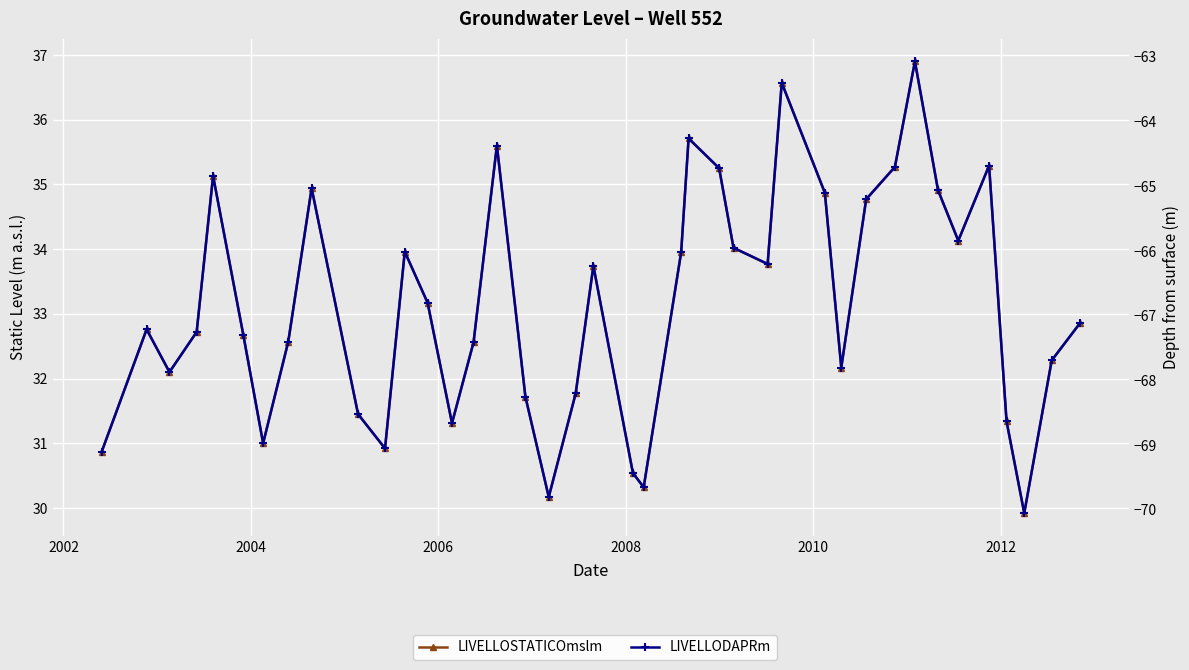

Reading left to right, extract all data points from this chart.

LIVELLOSTATICOmslm: 30.9	32.8	32.1	32.7	35.1	32.7	31.0	32.6	34.9	31.4	30.9	34.0	33.2	31.3	32.6	35.6	31.7	30.2	31.8	33.7	30.5	30.3	34.0	35.7	35.2	34.0	33.8	36.6	34.9	32.2	34.8	35.3	36.9	34.9	34.1	35.3	31.3	29.9	32.3	32.9
LIVELLODAPRm: -69.1	-67.2	-67.9	-67.2	-64.8	-67.3	-69.0	-67.4	-65.0	-68.5	-69.0	-66.0	-66.8	-68.7	-67.4	-64.4	-68.2	-69.8	-68.2	-66.2	-69.4	-69.7	-66.0	-64.3	-64.7	-66.0	-66.2	-63.4	-65.1	-67.8	-65.2	-64.7	-63.1	-65.1	-65.8	-64.7	-68.6	-70.0	-67.7	-67.1